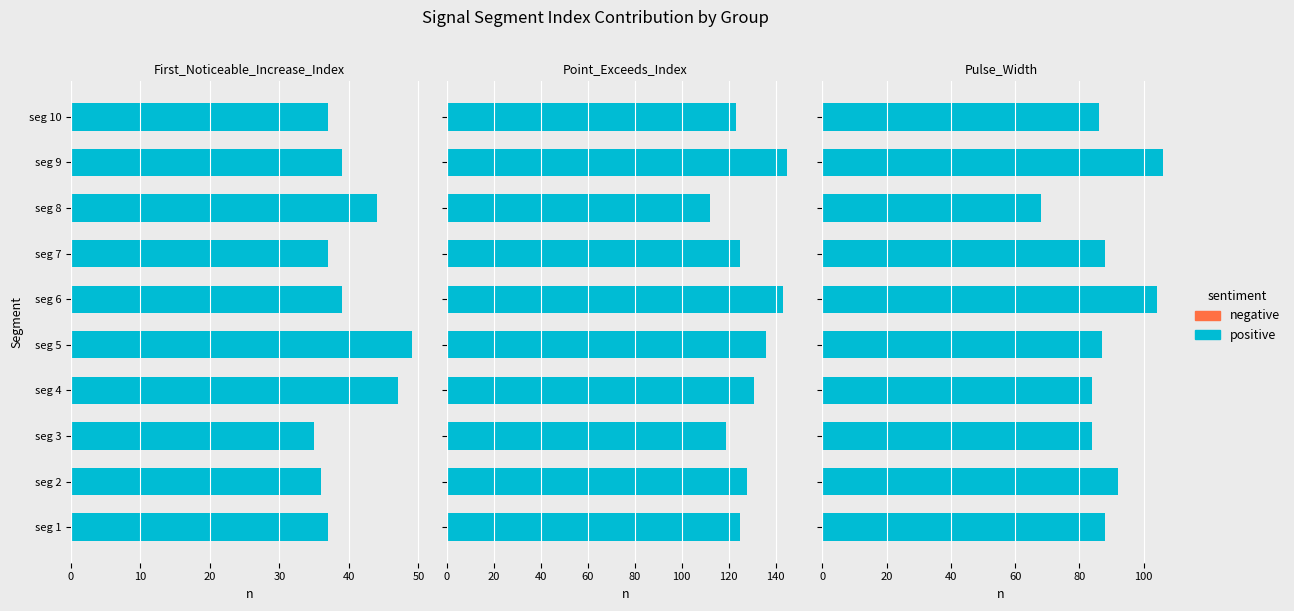

Rank the series by their average value, from highest to lowest.

positive, negative